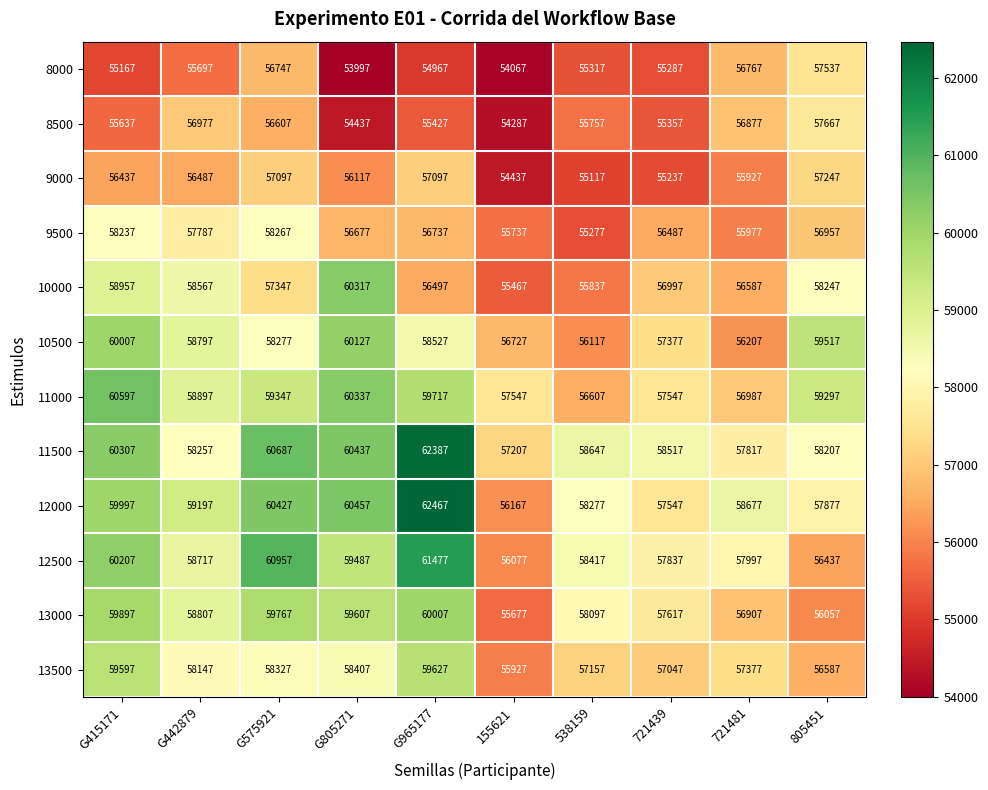

Count the number of data series in this chart.

12